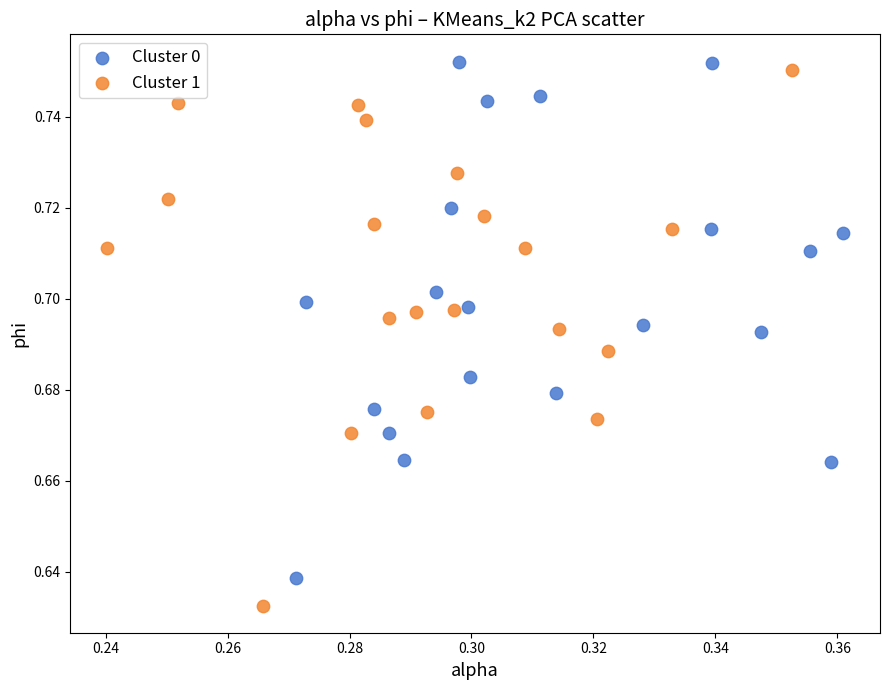

What are all the series names shown in the legend?

Cluster 0, Cluster 1